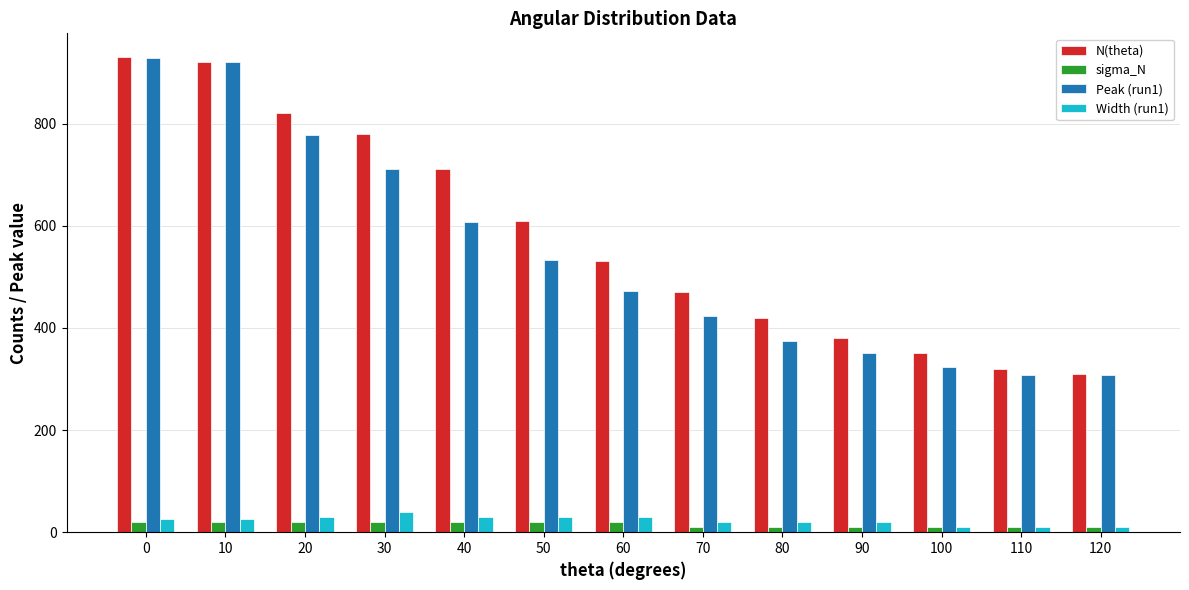

What is the spread (max minus min) of values at 60?

510